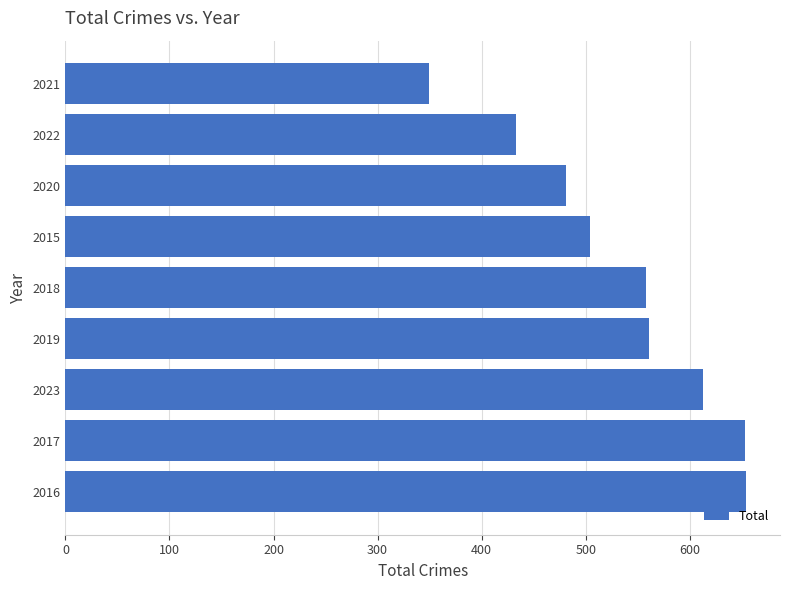

The value at 2017 is 653. True or false?

True